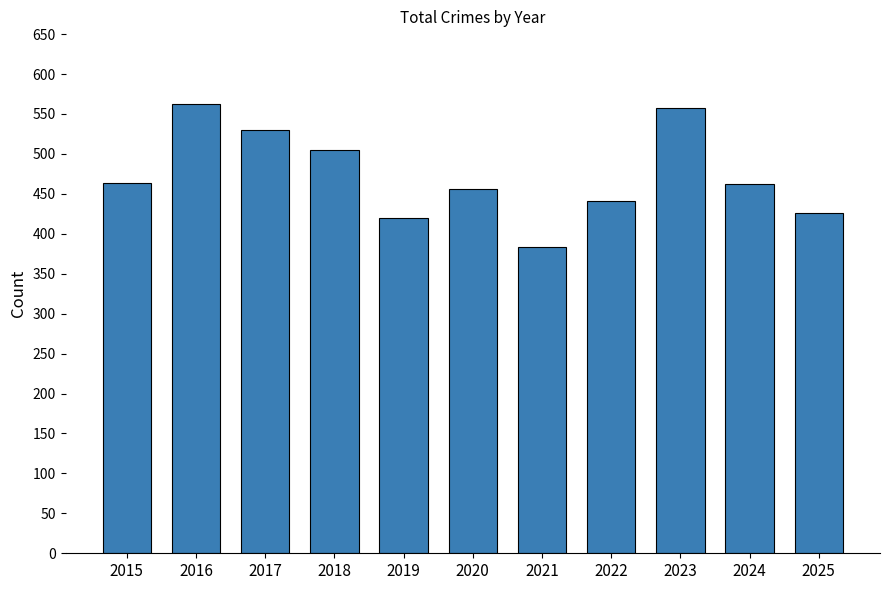

What is the difference between the maximum and second lowest values?

143